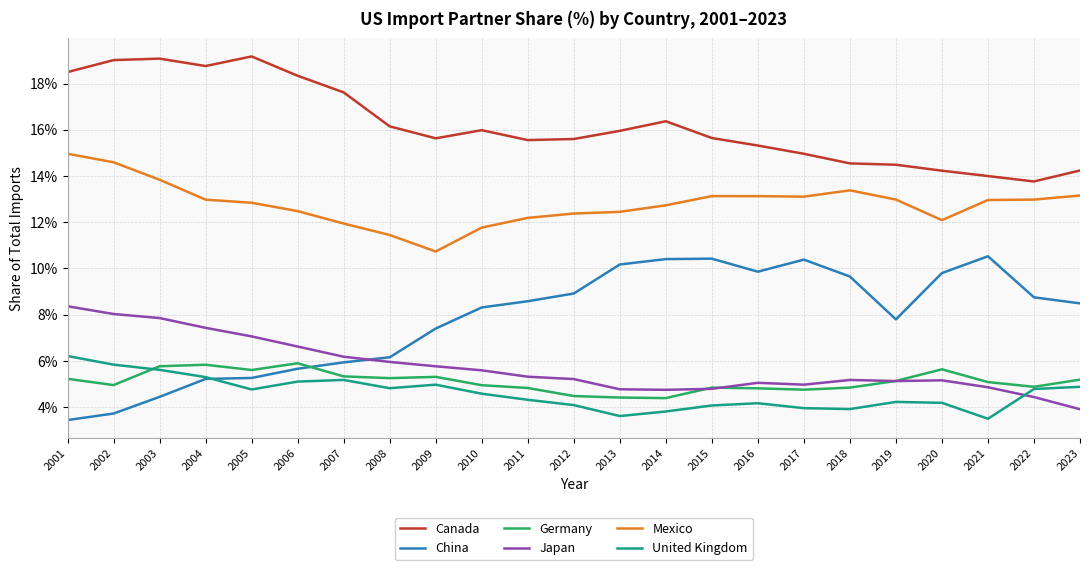

What are all the series names shown in the legend?

Canada, China, Germany, Japan, Mexico, United Kingdom